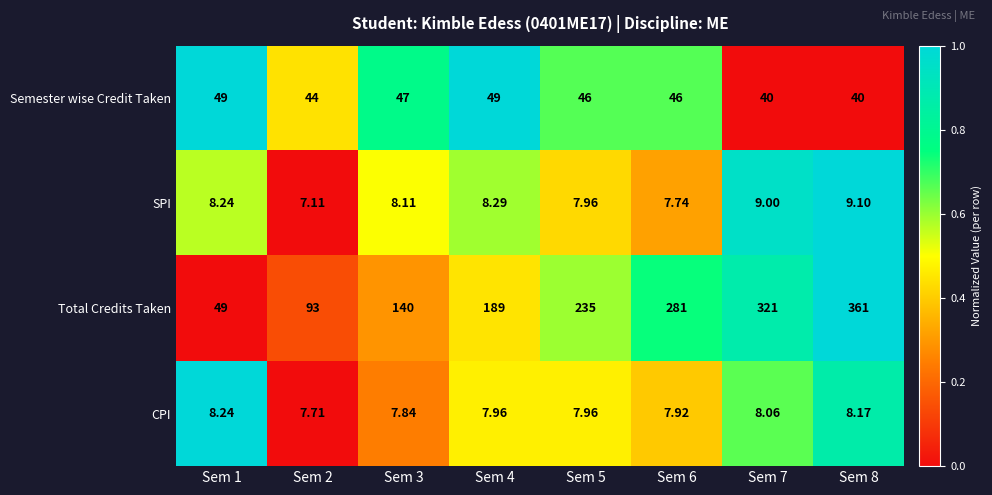

Which series has the largest total across all categories?

Total Credits Taken